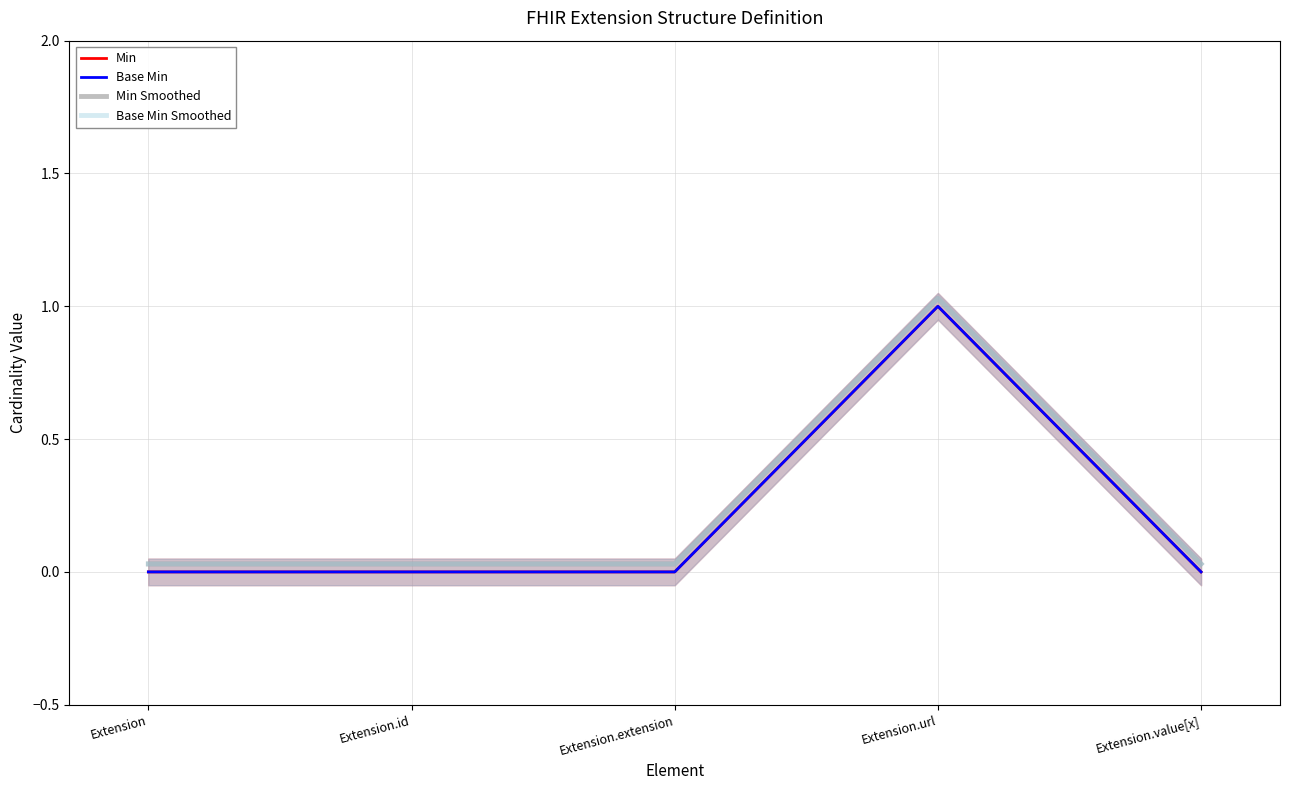

Reading left to right, transcribe all the data shown in this chart.

Min: Extension=0.0	Extension.id=0.0	Extension.extension=0.0	Extension.url=1.0	Extension.value[x]=0.0
Base Min: Extension=0.0	Extension.id=0.0	Extension.extension=0.0	Extension.url=1.0	Extension.value[x]=0.0
Min Smoothed: Extension=0.0	Extension.id=0.0	Extension.extension=0.0	Extension.url=1.0	Extension.value[x]=0.0
Base Min Smoothed: Extension=0.0	Extension.id=0.0	Extension.extension=0.0	Extension.url=1.0	Extension.value[x]=0.0